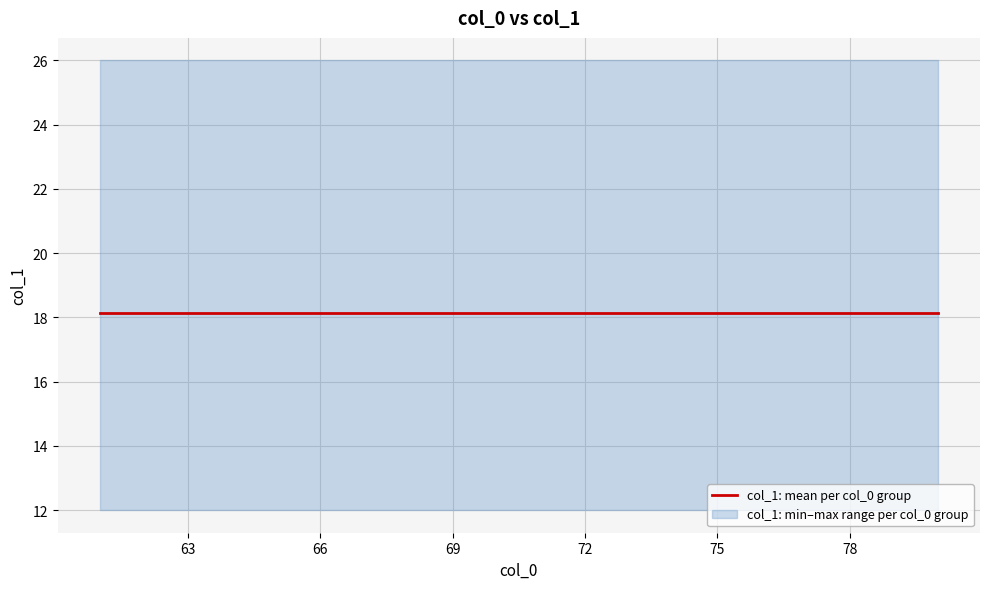

Rank the categories by col_0 value from highest to lowest.

80, 79, 78, 77, 76, 75, 74, 73, 72, 71, 70, 69, 68, 67, 66, 65, 64, 63, 62, 61